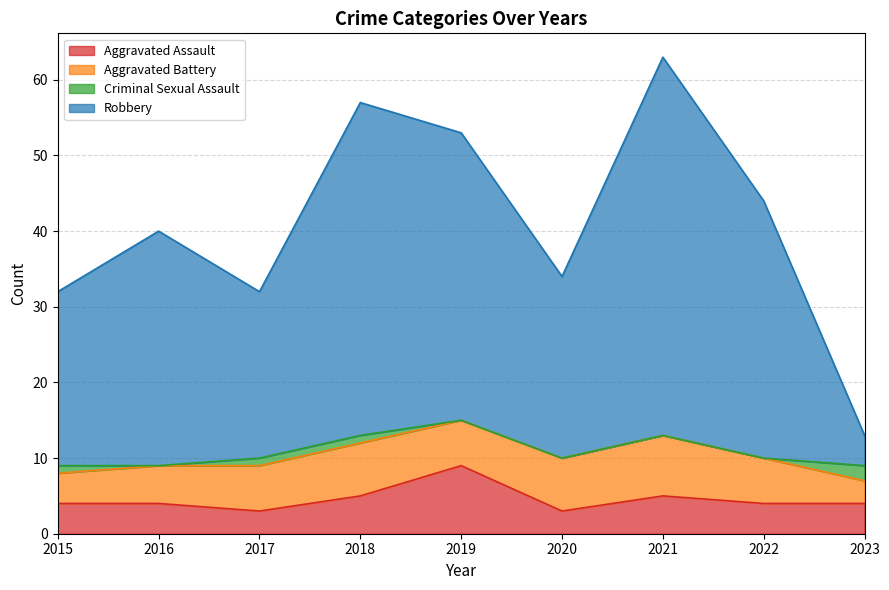

Read the Aggravated Assault value at 2018.

5